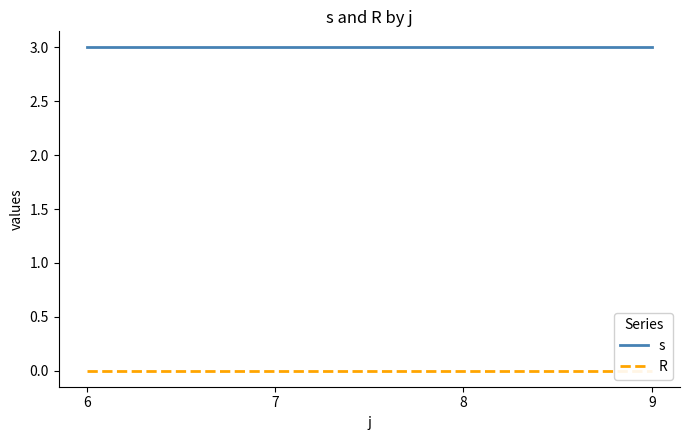

True or false: R and s cross at least once.

False